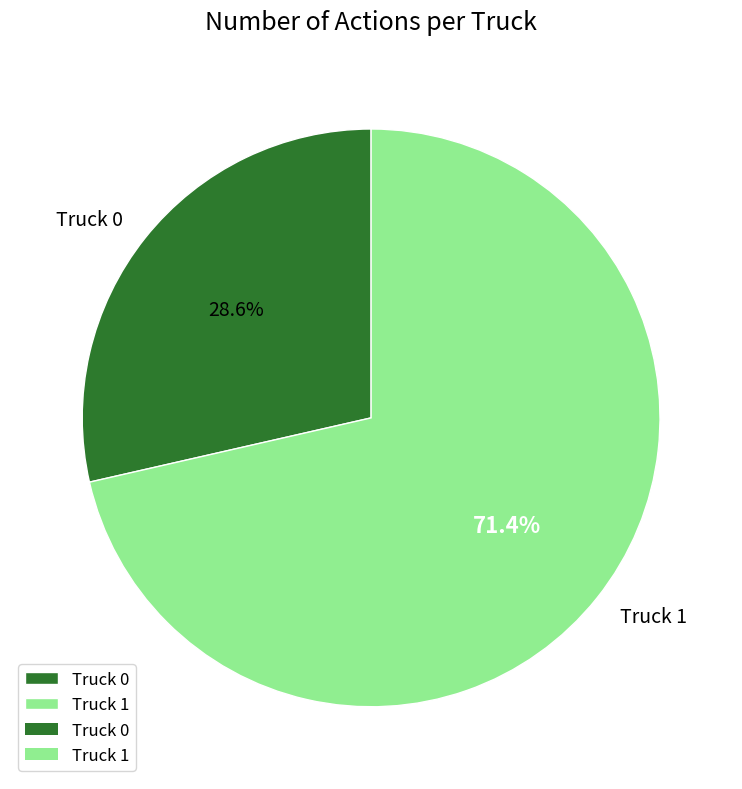

To the nearest percent, what portion does Truck 0 represent?

29%